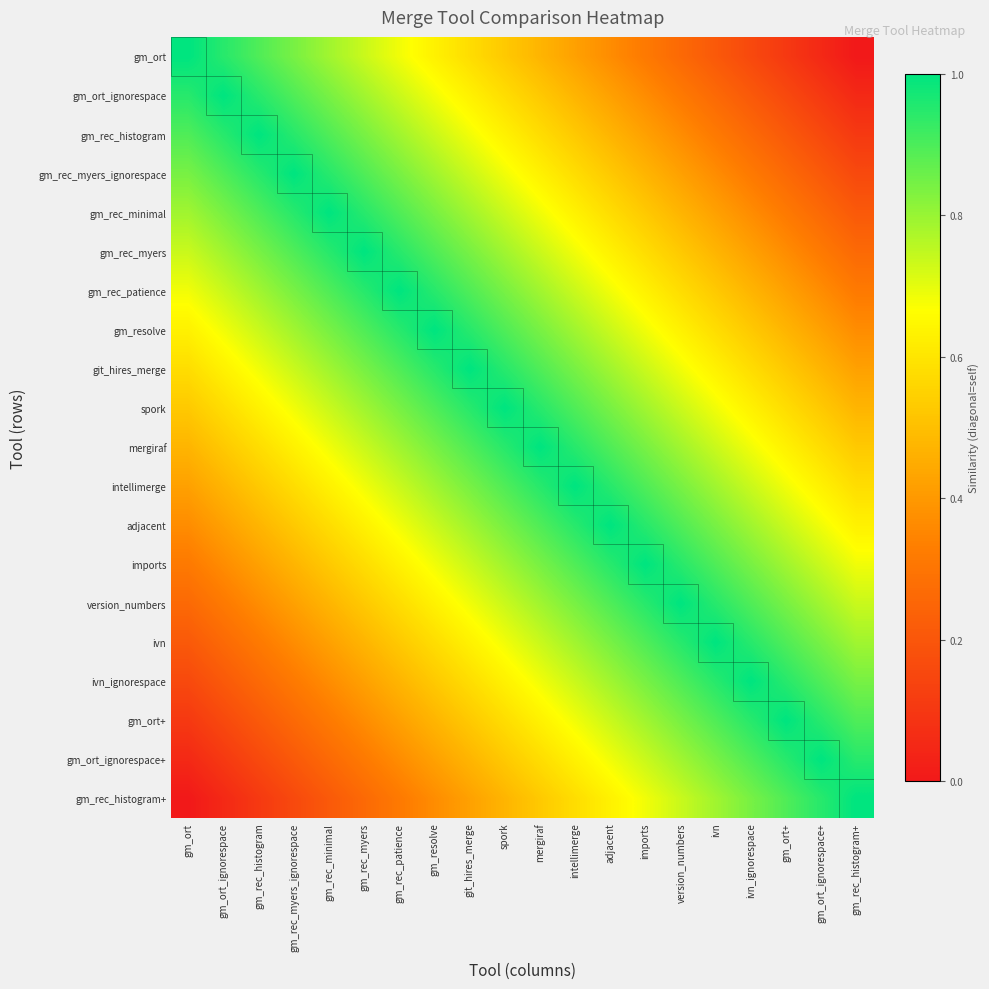

Reading right to left, list all the values displayed in this chart.

gm_ort: gm_rec_histogram+=0.0	gm_ort_ignorespace+=0.1	gm_ort+=0.1	ivn_ignorespace=0.2	ivn=0.2	version_numbers=0.3	imports=0.3	adjacent=0.4	intellimerge=0.4	mergiraf=0.5	spork=0.5	git_hires_merge=0.6	gm_resolve=0.6	gm_rec_patience=0.7	gm_rec_myers=0.7	gm_rec_minimal=0.8	gm_rec_myers_ignorespace=0.8	gm_rec_histogram=0.9	gm_ort_ignorespace=0.9	gm_ort=1.0
gm_ort_ignorespace: gm_rec_histogram+=0.1	gm_ort_ignorespace+=0.1	gm_ort+=0.2	ivn_ignorespace=0.2	ivn=0.3	version_numbers=0.3	imports=0.4	adjacent=0.4	intellimerge=0.5	mergiraf=0.5	spork=0.6	git_hires_merge=0.6	gm_resolve=0.7	gm_rec_patience=0.7	gm_rec_myers=0.8	gm_rec_minimal=0.8	gm_rec_myers_ignorespace=0.9	gm_rec_histogram=0.9	gm_ort_ignorespace=1.0	gm_ort=0.9
gm_rec_histogram: gm_rec_histogram+=0.1	gm_ort_ignorespace+=0.2	gm_ort+=0.2	ivn_ignorespace=0.3	ivn=0.3	version_numbers=0.4	imports=0.4	adjacent=0.5	intellimerge=0.5	mergiraf=0.6	spork=0.6	git_hires_merge=0.7	gm_resolve=0.7	gm_rec_patience=0.8	gm_rec_myers=0.8	gm_rec_minimal=0.9	gm_rec_myers_ignorespace=0.9	gm_rec_histogram=1.0	gm_ort_ignorespace=0.9	gm_ort=0.9
gm_rec_myers_ignorespace: gm_rec_histogram+=0.2	gm_ort_ignorespace+=0.2	gm_ort+=0.3	ivn_ignorespace=0.3	ivn=0.4	version_numbers=0.4	imports=0.5	adjacent=0.5	intellimerge=0.6	mergiraf=0.6	spork=0.7	git_hires_merge=0.7	gm_resolve=0.8	gm_rec_patience=0.8	gm_rec_myers=0.9	gm_rec_minimal=0.9	gm_rec_myers_ignorespace=1.0	gm_rec_histogram=0.9	gm_ort_ignorespace=0.9	gm_ort=0.8
gm_rec_minimal: gm_rec_histogram+=0.2	gm_ort_ignorespace+=0.3	gm_ort+=0.3	ivn_ignorespace=0.4	ivn=0.4	version_numbers=0.5	imports=0.5	adjacent=0.6	intellimerge=0.6	mergiraf=0.7	spork=0.7	git_hires_merge=0.8	gm_resolve=0.8	gm_rec_patience=0.9	gm_rec_myers=0.9	gm_rec_minimal=1.0	gm_rec_myers_ignorespace=0.9	gm_rec_histogram=0.9	gm_ort_ignorespace=0.8	gm_ort=0.8
gm_rec_myers: gm_rec_histogram+=0.3	gm_ort_ignorespace+=0.3	gm_ort+=0.4	ivn_ignorespace=0.4	ivn=0.5	version_numbers=0.5	imports=0.6	adjacent=0.6	intellimerge=0.7	mergiraf=0.7	spork=0.8	git_hires_merge=0.8	gm_resolve=0.9	gm_rec_patience=0.9	gm_rec_myers=1.0	gm_rec_minimal=0.9	gm_rec_myers_ignorespace=0.9	gm_rec_histogram=0.8	gm_ort_ignorespace=0.8	gm_ort=0.7
gm_rec_patience: gm_rec_histogram+=0.3	gm_ort_ignorespace+=0.4	gm_ort+=0.4	ivn_ignorespace=0.5	ivn=0.5	version_numbers=0.6	imports=0.6	adjacent=0.7	intellimerge=0.7	mergiraf=0.8	spork=0.8	git_hires_merge=0.9	gm_resolve=0.9	gm_rec_patience=1.0	gm_rec_myers=0.9	gm_rec_minimal=0.9	gm_rec_myers_ignorespace=0.8	gm_rec_histogram=0.8	gm_ort_ignorespace=0.7	gm_ort=0.7
gm_resolve: gm_rec_histogram+=0.4	gm_ort_ignorespace+=0.4	gm_ort+=0.5	ivn_ignorespace=0.5	ivn=0.6	version_numbers=0.6	imports=0.7	adjacent=0.7	intellimerge=0.8	mergiraf=0.8	spork=0.9	git_hires_merge=0.9	gm_resolve=1.0	gm_rec_patience=0.9	gm_rec_myers=0.9	gm_rec_minimal=0.8	gm_rec_myers_ignorespace=0.8	gm_rec_histogram=0.7	gm_ort_ignorespace=0.7	gm_ort=0.6
git_hires_merge: gm_rec_histogram+=0.4	gm_ort_ignorespace+=0.5	gm_ort+=0.5	ivn_ignorespace=0.6	ivn=0.6	version_numbers=0.7	imports=0.7	adjacent=0.8	intellimerge=0.8	mergiraf=0.9	spork=0.9	git_hires_merge=1.0	gm_resolve=0.9	gm_rec_patience=0.9	gm_rec_myers=0.8	gm_rec_minimal=0.8	gm_rec_myers_ignorespace=0.7	gm_rec_histogram=0.7	gm_ort_ignorespace=0.6	gm_ort=0.6
spork: gm_rec_histogram+=0.5	gm_ort_ignorespace+=0.5	gm_ort+=0.6	ivn_ignorespace=0.6	ivn=0.7	version_numbers=0.7	imports=0.8	adjacent=0.8	intellimerge=0.9	mergiraf=0.9	spork=1.0	git_hires_merge=0.9	gm_resolve=0.9	gm_rec_patience=0.8	gm_rec_myers=0.8	gm_rec_minimal=0.7	gm_rec_myers_ignorespace=0.7	gm_rec_histogram=0.6	gm_ort_ignorespace=0.6	gm_ort=0.5
mergiraf: gm_rec_histogram+=0.5	gm_ort_ignorespace+=0.6	gm_ort+=0.6	ivn_ignorespace=0.7	ivn=0.7	version_numbers=0.8	imports=0.8	adjacent=0.9	intellimerge=0.9	mergiraf=1.0	spork=0.9	git_hires_merge=0.9	gm_resolve=0.8	gm_rec_patience=0.8	gm_rec_myers=0.7	gm_rec_minimal=0.7	gm_rec_myers_ignorespace=0.6	gm_rec_histogram=0.6	gm_ort_ignorespace=0.5	gm_ort=0.5
intellimerge: gm_rec_histogram+=0.6	gm_ort_ignorespace+=0.6	gm_ort+=0.7	ivn_ignorespace=0.7	ivn=0.8	version_numbers=0.8	imports=0.9	adjacent=0.9	intellimerge=1.0	mergiraf=0.9	spork=0.9	git_hires_merge=0.8	gm_resolve=0.8	gm_rec_patience=0.7	gm_rec_myers=0.7	gm_rec_minimal=0.6	gm_rec_myers_ignorespace=0.6	gm_rec_histogram=0.5	gm_ort_ignorespace=0.5	gm_ort=0.4
adjacent: gm_rec_histogram+=0.6	gm_ort_ignorespace+=0.7	gm_ort+=0.7	ivn_ignorespace=0.8	ivn=0.8	version_numbers=0.9	imports=0.9	adjacent=1.0	intellimerge=0.9	mergiraf=0.9	spork=0.8	git_hires_merge=0.8	gm_resolve=0.7	gm_rec_patience=0.7	gm_rec_myers=0.6	gm_rec_minimal=0.6	gm_rec_myers_ignorespace=0.5	gm_rec_histogram=0.5	gm_ort_ignorespace=0.4	gm_ort=0.4
imports: gm_rec_histogram+=0.7	gm_ort_ignorespace+=0.7	gm_ort+=0.8	ivn_ignorespace=0.8	ivn=0.9	version_numbers=0.9	imports=1.0	adjacent=0.9	intellimerge=0.9	mergiraf=0.8	spork=0.8	git_hires_merge=0.7	gm_resolve=0.7	gm_rec_patience=0.6	gm_rec_myers=0.6	gm_rec_minimal=0.5	gm_rec_myers_ignorespace=0.5	gm_rec_histogram=0.4	gm_ort_ignorespace=0.4	gm_ort=0.3
version_numbers: gm_rec_histogram+=0.7	gm_ort_ignorespace+=0.8	gm_ort+=0.8	ivn_ignorespace=0.9	ivn=0.9	version_numbers=1.0	imports=0.9	adjacent=0.9	intellimerge=0.8	mergiraf=0.8	spork=0.7	git_hires_merge=0.7	gm_resolve=0.6	gm_rec_patience=0.6	gm_rec_myers=0.5	gm_rec_minimal=0.5	gm_rec_myers_ignorespace=0.4	gm_rec_histogram=0.4	gm_ort_ignorespace=0.3	gm_ort=0.3
ivn: gm_rec_histogram+=0.8	gm_ort_ignorespace+=0.8	gm_ort+=0.9	ivn_ignorespace=0.9	ivn=1.0	version_numbers=0.9	imports=0.9	adjacent=0.8	intellimerge=0.8	mergiraf=0.7	spork=0.7	git_hires_merge=0.6	gm_resolve=0.6	gm_rec_patience=0.5	gm_rec_myers=0.5	gm_rec_minimal=0.4	gm_rec_myers_ignorespace=0.4	gm_rec_histogram=0.3	gm_ort_ignorespace=0.3	gm_ort=0.2
ivn_ignorespace: gm_rec_histogram+=0.8	gm_ort_ignorespace+=0.9	gm_ort+=0.9	ivn_ignorespace=1.0	ivn=0.9	version_numbers=0.9	imports=0.8	adjacent=0.8	intellimerge=0.7	mergiraf=0.7	spork=0.6	git_hires_merge=0.6	gm_resolve=0.5	gm_rec_patience=0.5	gm_rec_myers=0.4	gm_rec_minimal=0.4	gm_rec_myers_ignorespace=0.3	gm_rec_histogram=0.3	gm_ort_ignorespace=0.2	gm_ort=0.2
gm_ort+: gm_rec_histogram+=0.9	gm_ort_ignorespace+=0.9	gm_ort+=1.0	ivn_ignorespace=0.9	ivn=0.9	version_numbers=0.8	imports=0.8	adjacent=0.7	intellimerge=0.7	mergiraf=0.6	spork=0.6	git_hires_merge=0.5	gm_resolve=0.5	gm_rec_patience=0.4	gm_rec_myers=0.4	gm_rec_minimal=0.3	gm_rec_myers_ignorespace=0.3	gm_rec_histogram=0.2	gm_ort_ignorespace=0.2	gm_ort=0.1
gm_ort_ignorespace+: gm_rec_histogram+=0.9	gm_ort_ignorespace+=1.0	gm_ort+=0.9	ivn_ignorespace=0.9	ivn=0.8	version_numbers=0.8	imports=0.7	adjacent=0.7	intellimerge=0.6	mergiraf=0.6	spork=0.5	git_hires_merge=0.5	gm_resolve=0.4	gm_rec_patience=0.4	gm_rec_myers=0.3	gm_rec_minimal=0.3	gm_rec_myers_ignorespace=0.2	gm_rec_histogram=0.2	gm_ort_ignorespace=0.1	gm_ort=0.1
gm_rec_histogram+: gm_rec_histogram+=1.0	gm_ort_ignorespace+=0.9	gm_ort+=0.9	ivn_ignorespace=0.8	ivn=0.8	version_numbers=0.7	imports=0.7	adjacent=0.6	intellimerge=0.6	mergiraf=0.5	spork=0.5	git_hires_merge=0.4	gm_resolve=0.4	gm_rec_patience=0.3	gm_rec_myers=0.3	gm_rec_minimal=0.2	gm_rec_myers_ignorespace=0.2	gm_rec_histogram=0.1	gm_ort_ignorespace=0.1	gm_ort=0.0